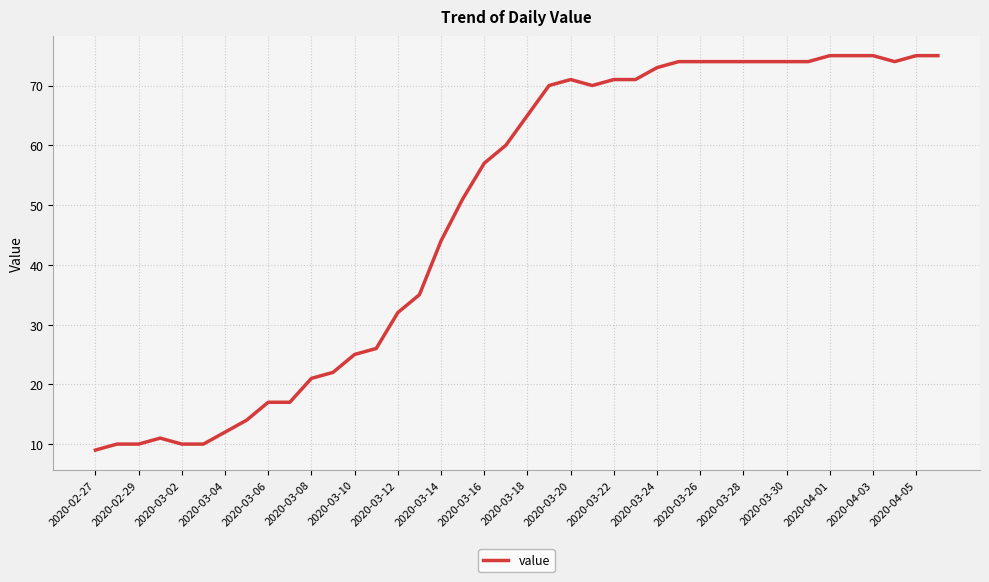

What is the difference between the maximum and minimum values?

66